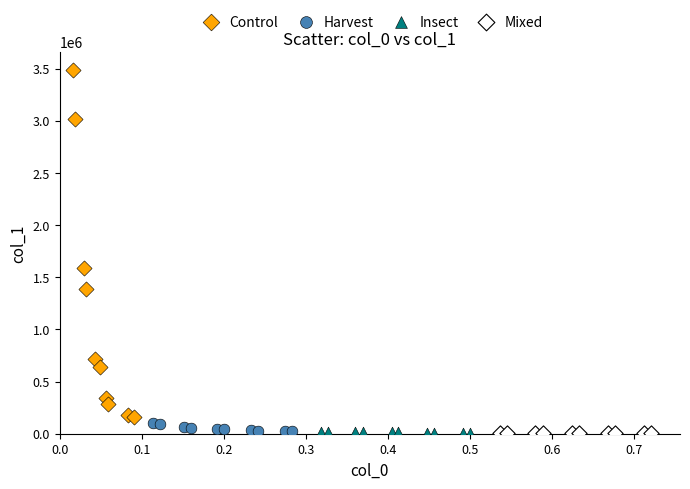

Which series contains the highest Y value?

Control